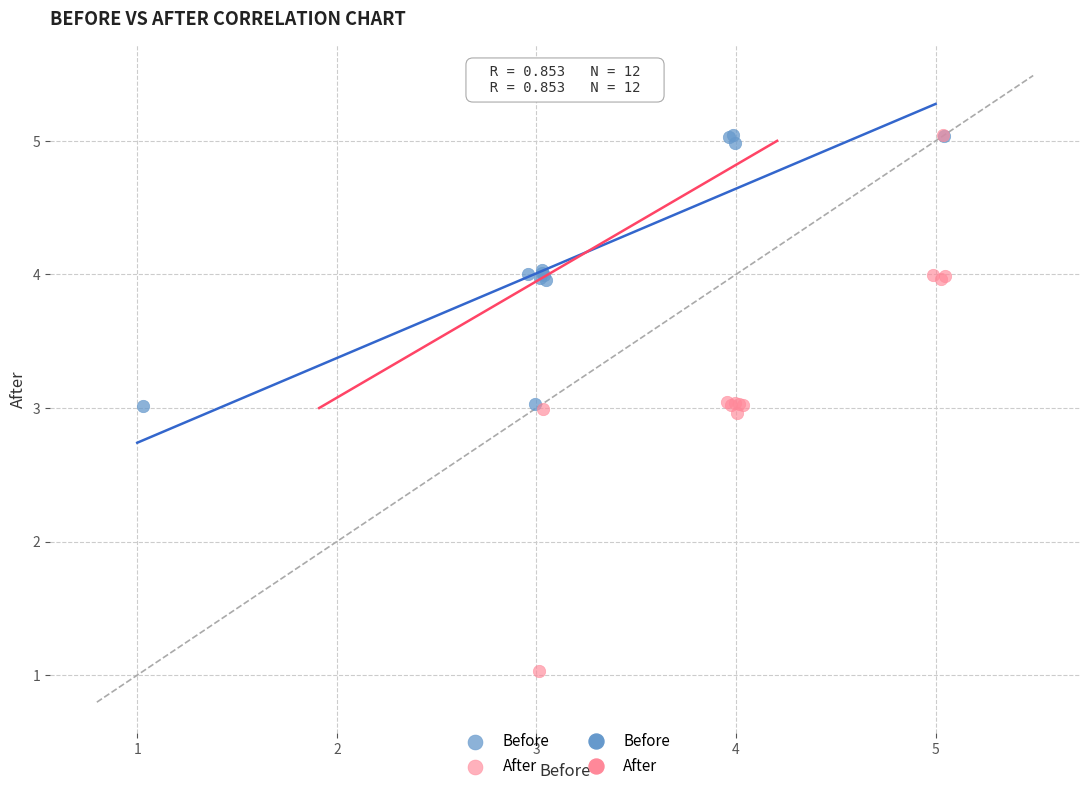

Which series has the widest spread of Y values?

After